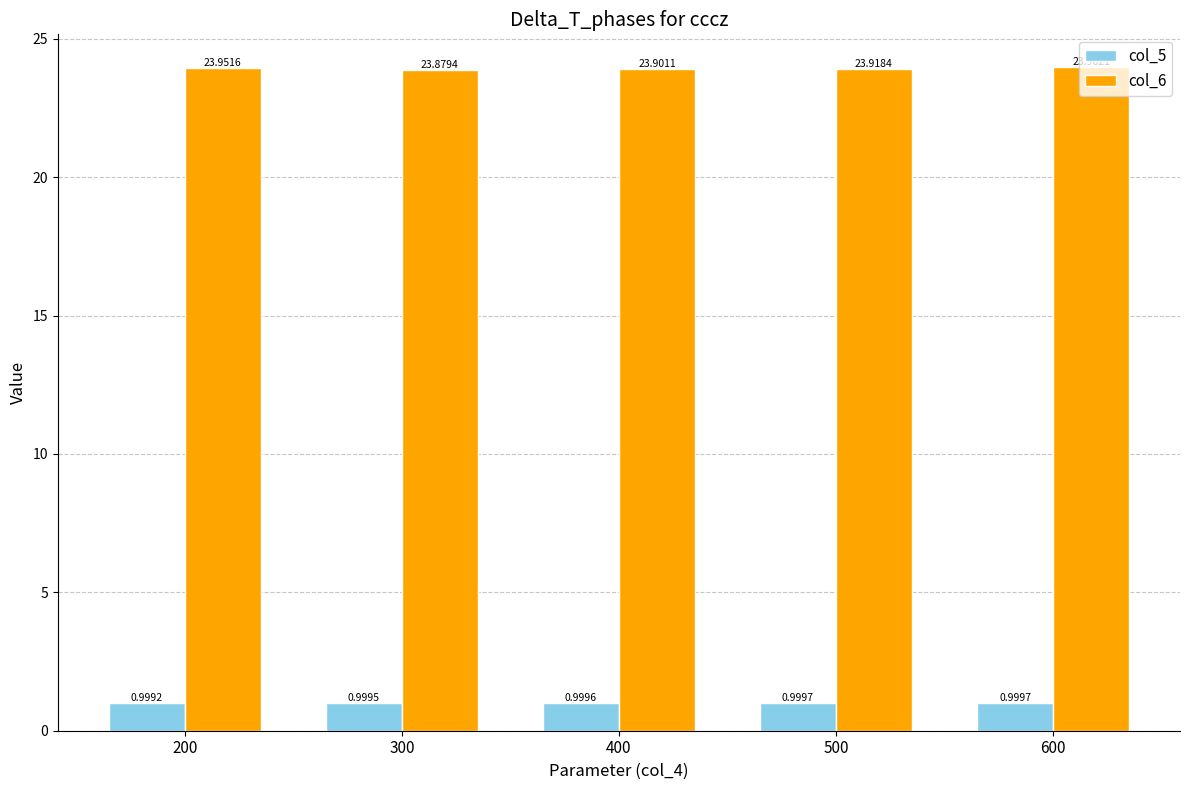

Which label corresponds to the largest value in the chart?

600